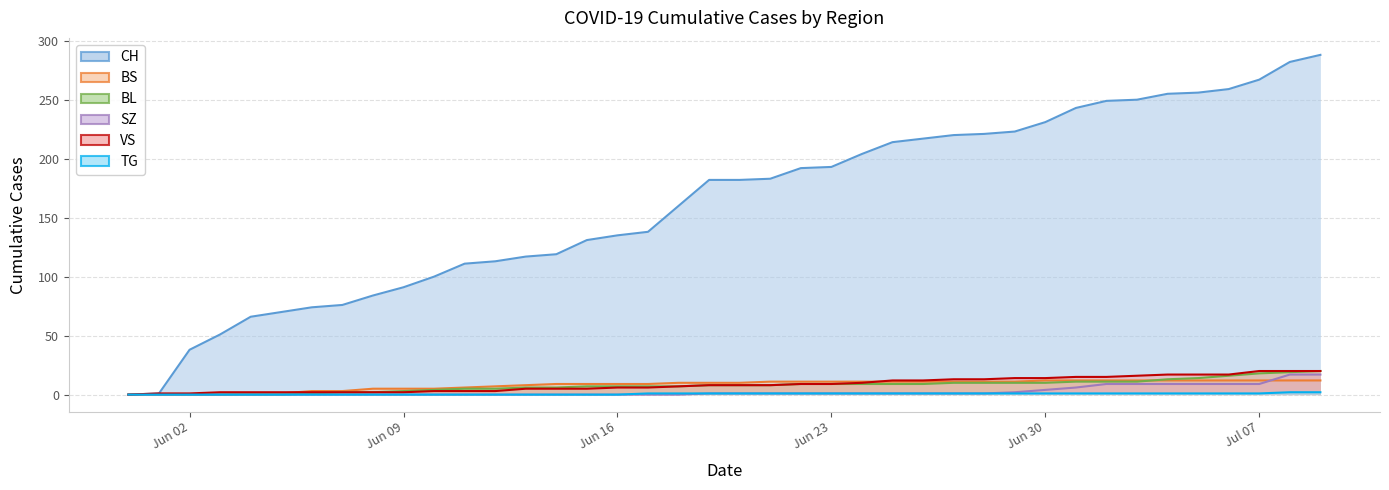

What is the sum of all BS values?

329